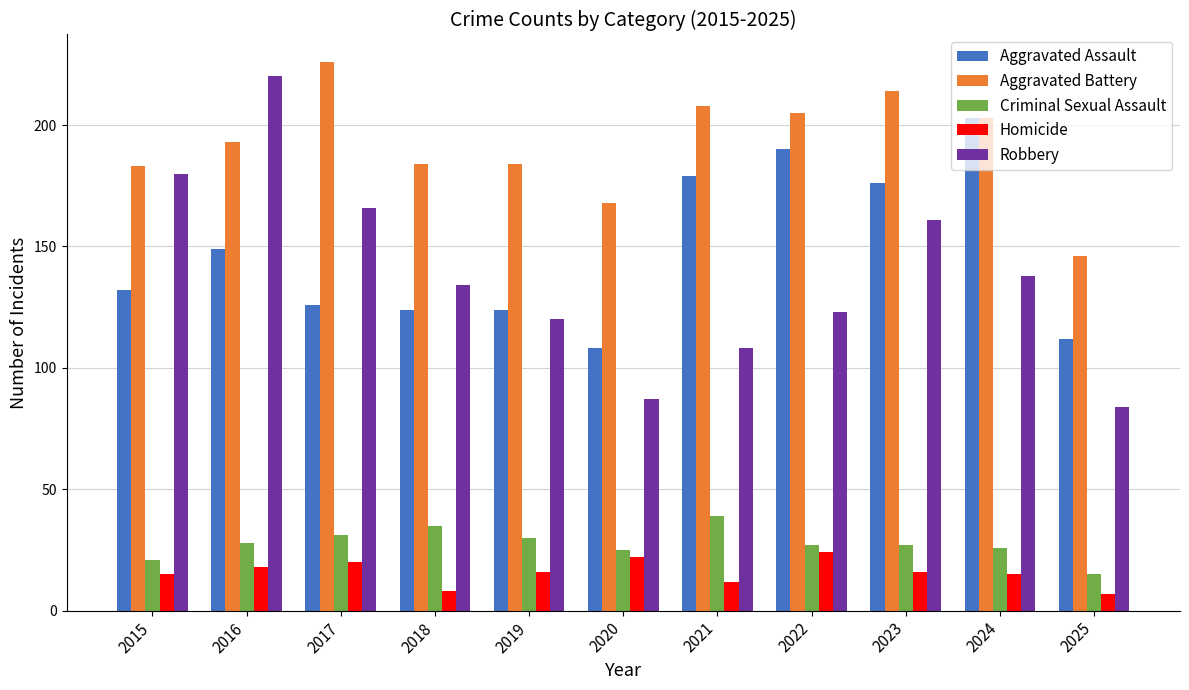

What is the sum of the Aggravated Assault values at 2020 and 2024?

311